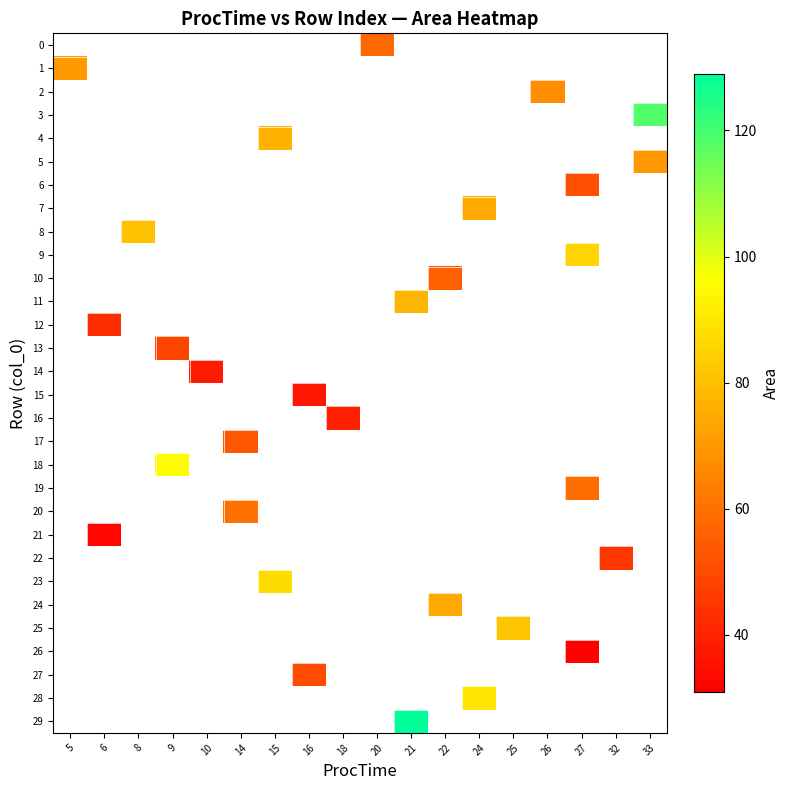

Count the number of data series in this chart.

30